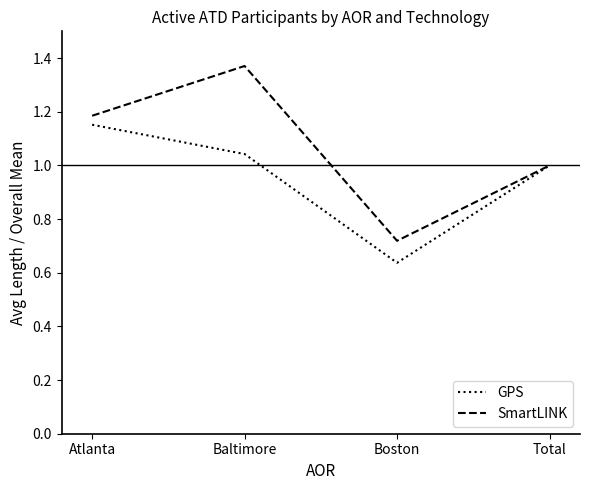

Is it true that GPS equals 0.9 at Boston?

False